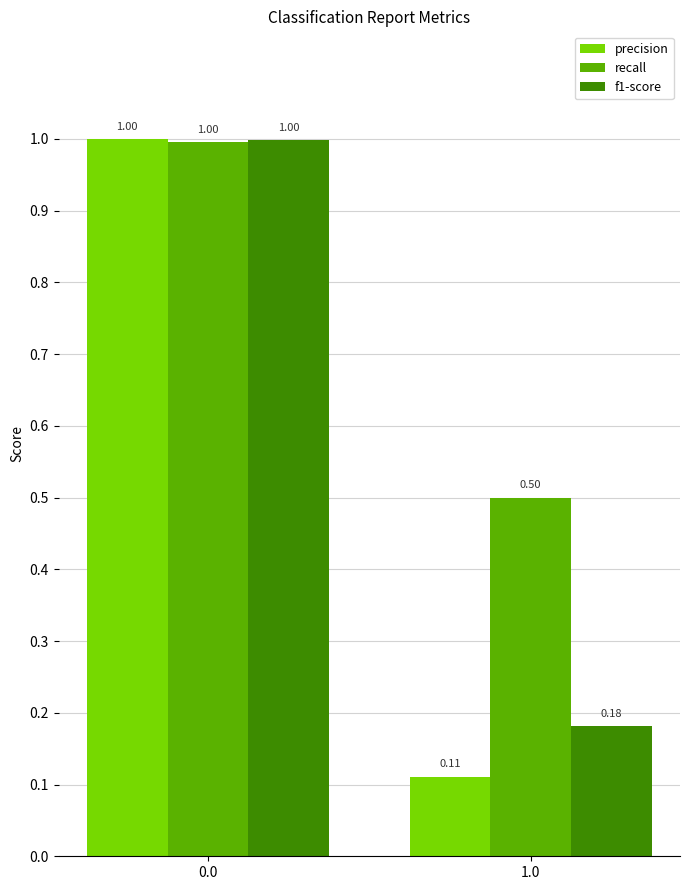

List the labels in order of recall value, smallest first.

1.0, 0.0